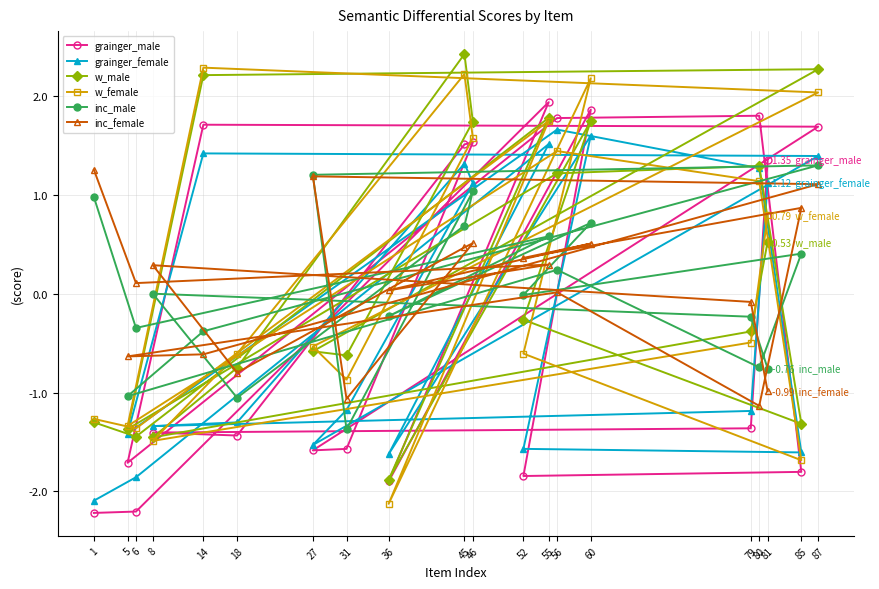

Which series has the largest total across all categories?

w_male